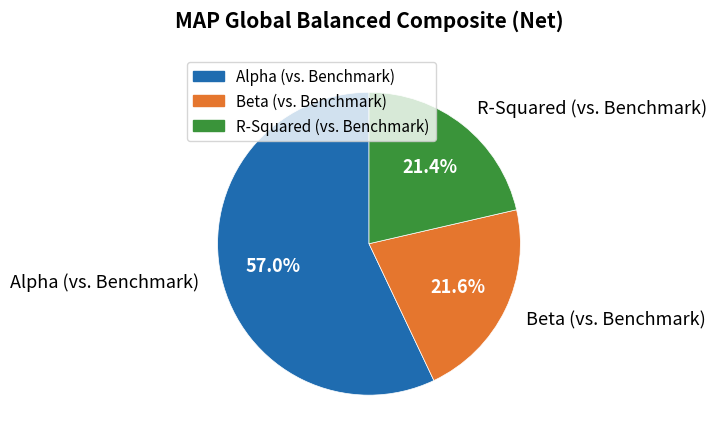

Do Alpha (vs. Benchmark) and Beta (vs. Benchmark) together represent more than half of the pie?

Yes